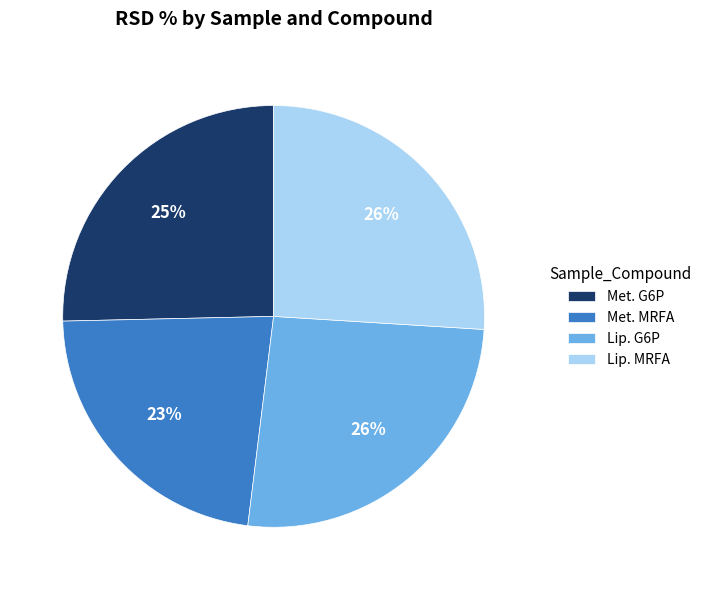

Is it true that Met. G6P is 34% of the pie?

False